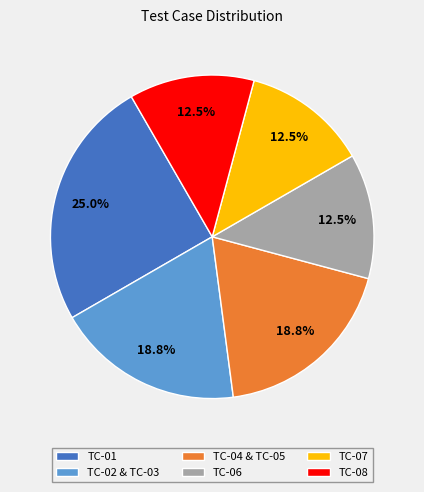

The TC-08 slice represents 1% of the pie. True or false?

False